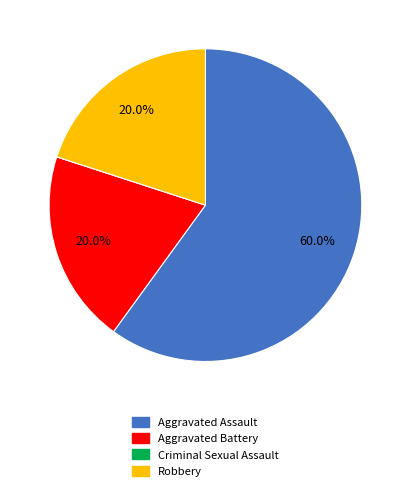

What percentage is the Aggravated Battery slice, to the nearest percent?

20%